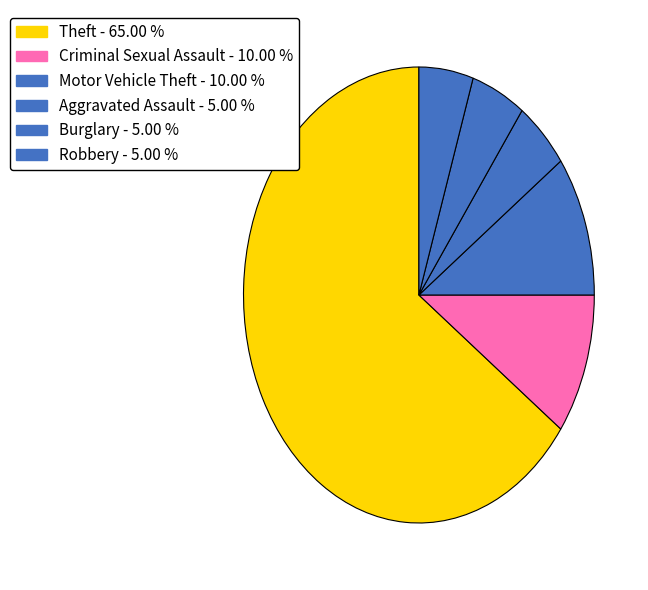

How many segments does this pie chart have?

6